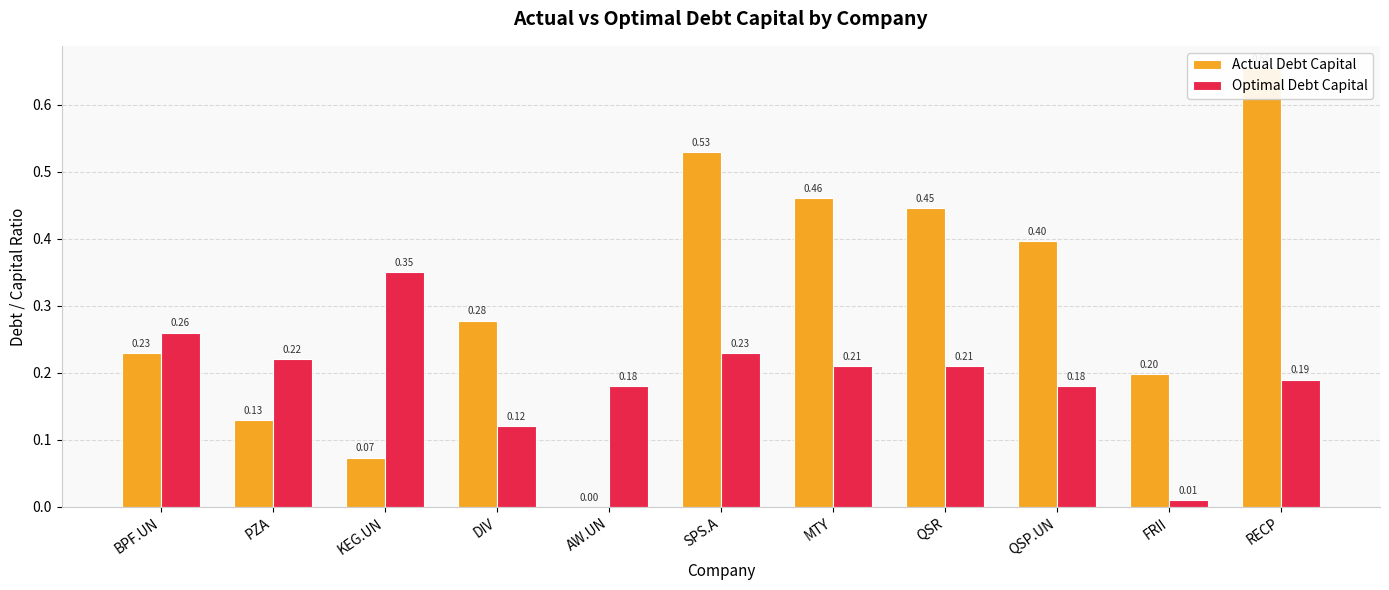

What are all the series names shown in the legend?

Actual Debt Capital, Optimal Debt Capital